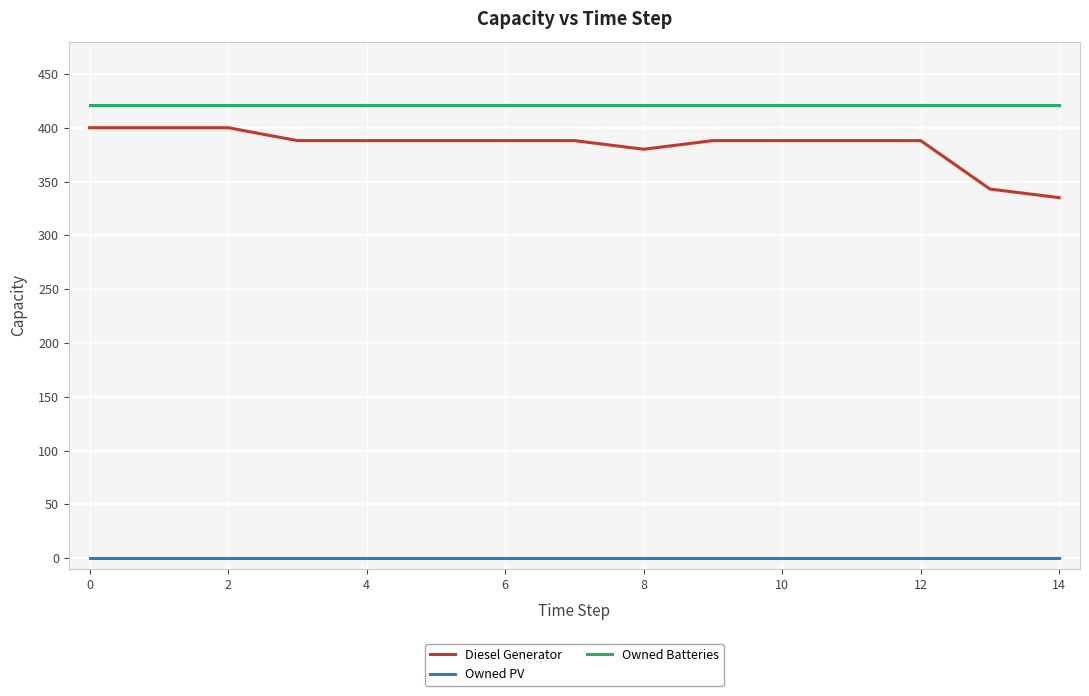

How many lines are shown in the chart?

3